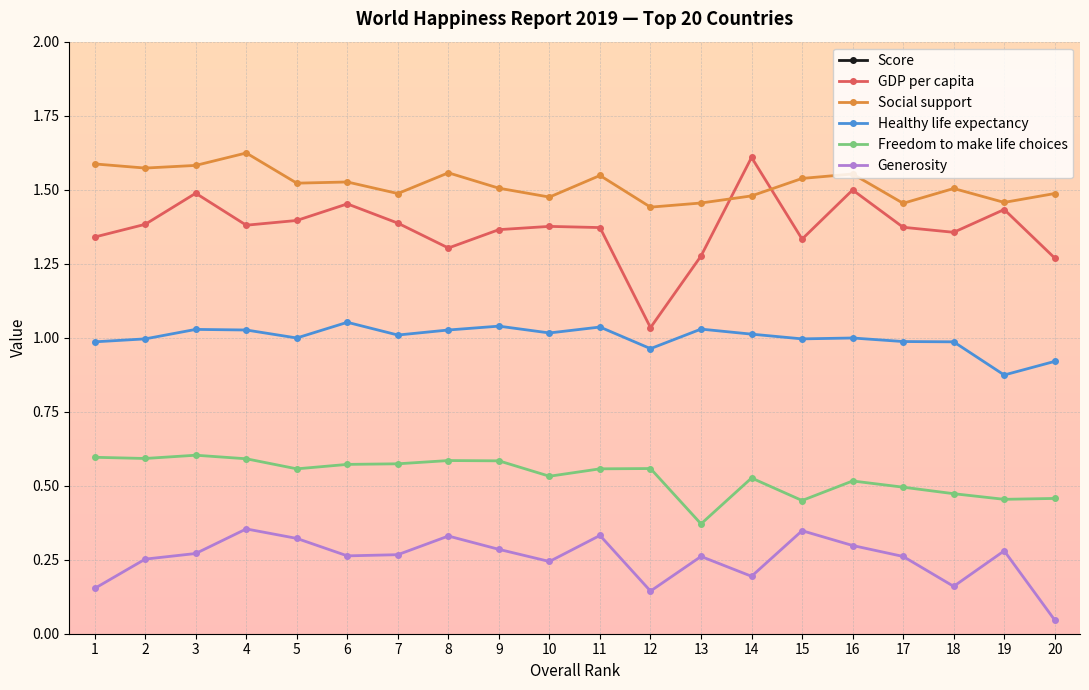

In Healthy life expectancy, how many points are lower than both neighbors (excluding endpoints)?

6